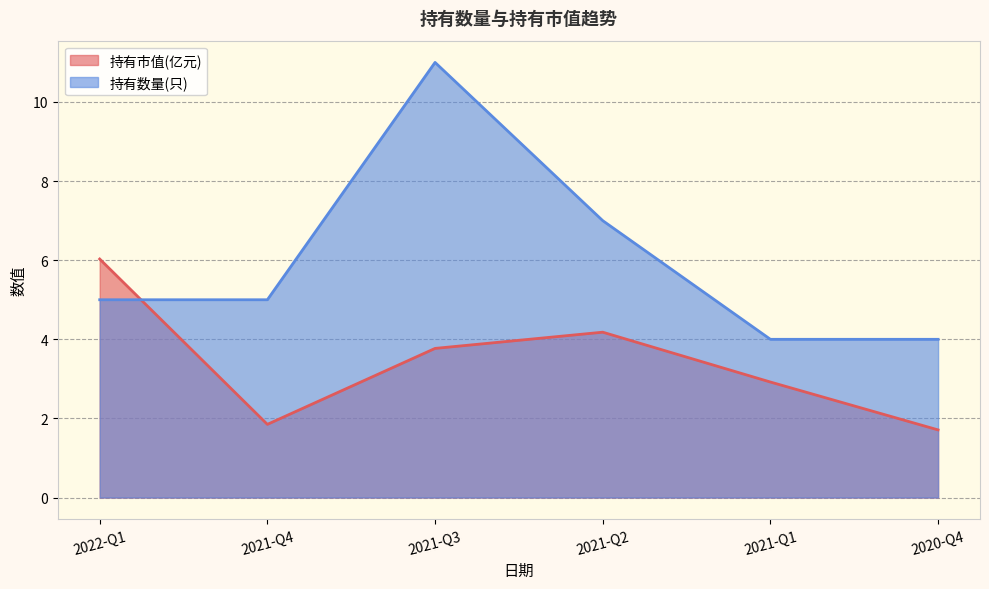

The 持有市值(亿元) series shows 1.7 at 2021-Q1. True or false?

False